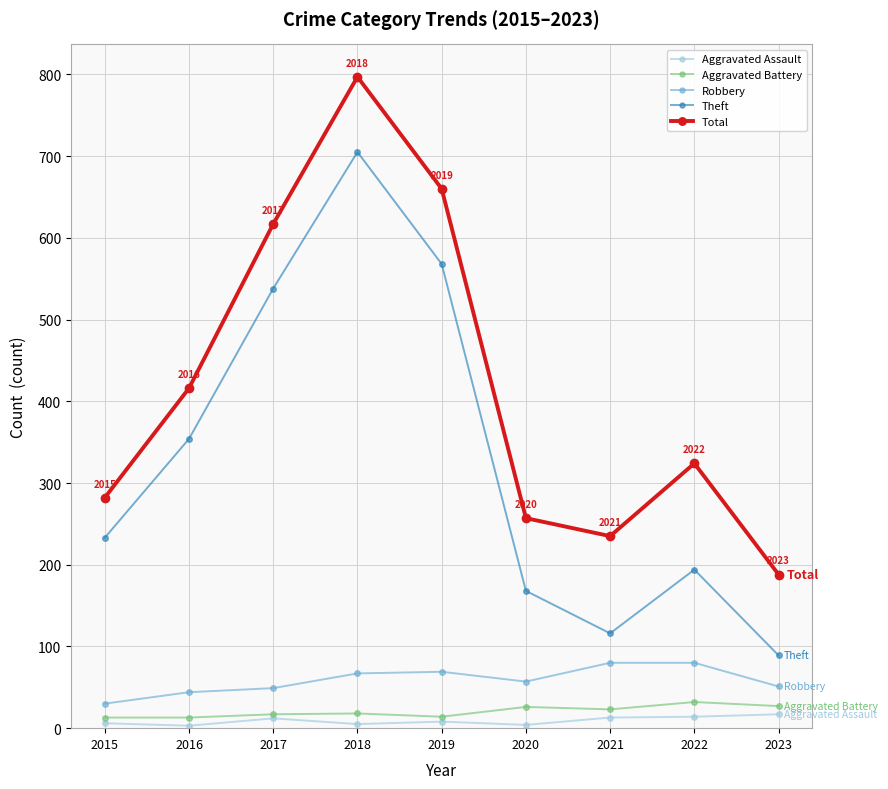

What is the sum of the Aggravated Assault values at 2022 and 2018?

19